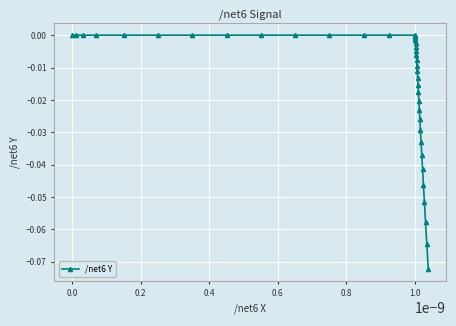

What is the sum of all values?

-0.6